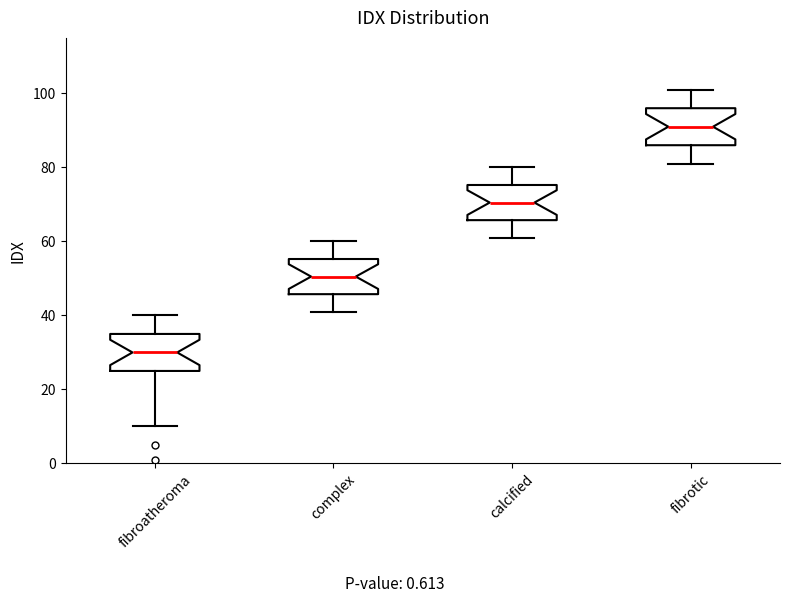

Which box's median line is the highest?

fibrotic